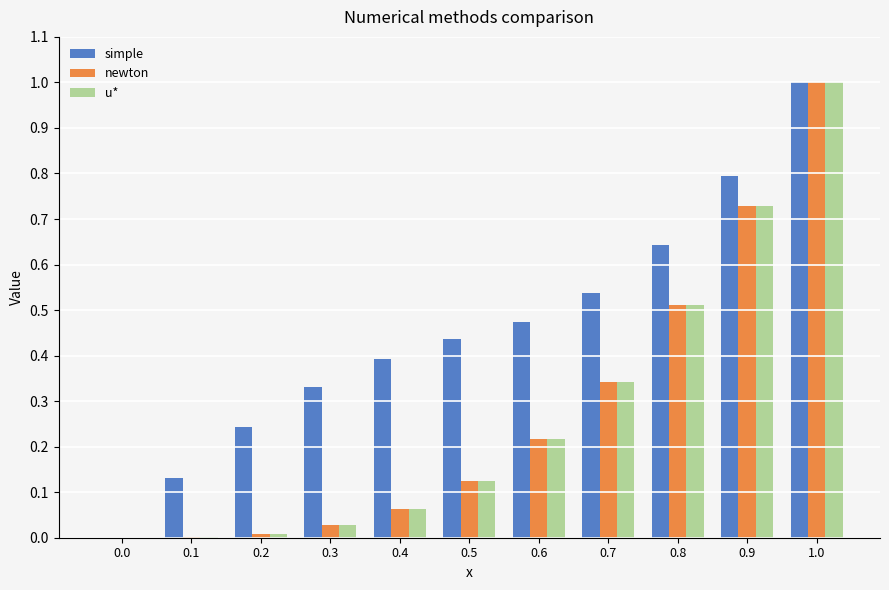

What is the total value across all series at 0.6?

0.9